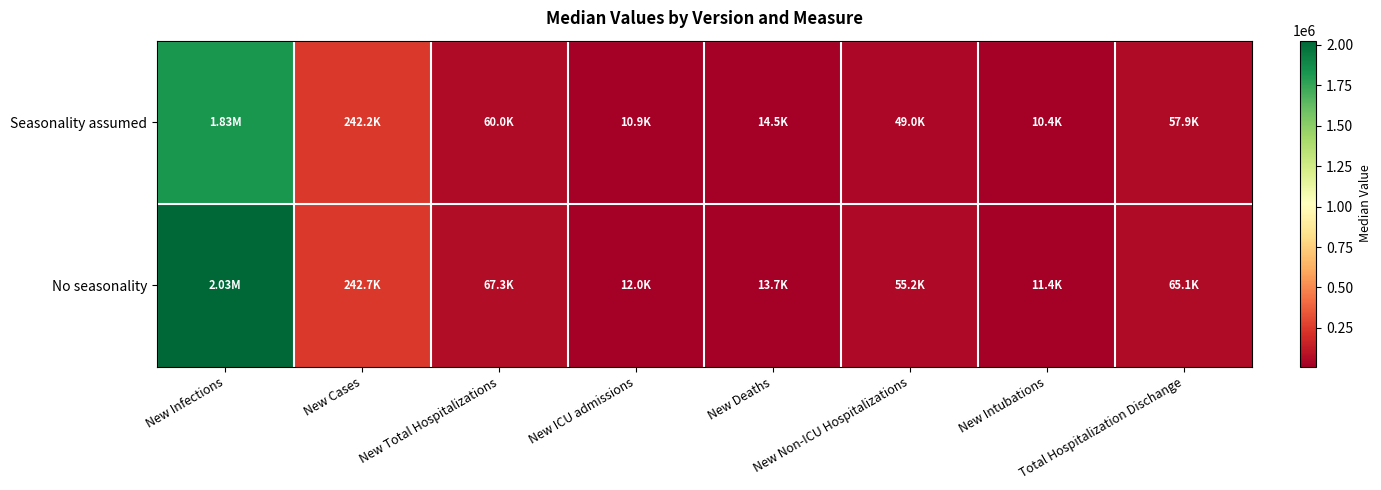

Which series has the largest total across all categories?

No seasonality